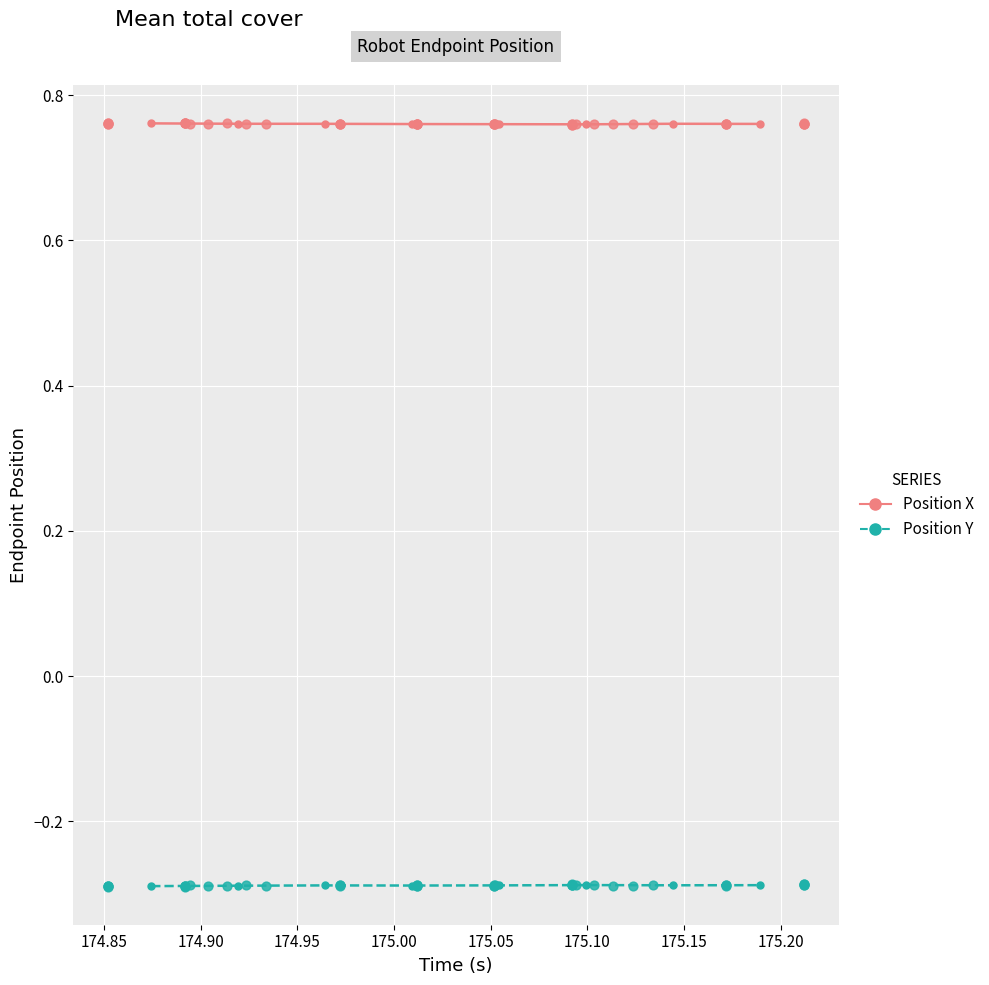

Which series reaches the maximum Y coordinate?

Position X